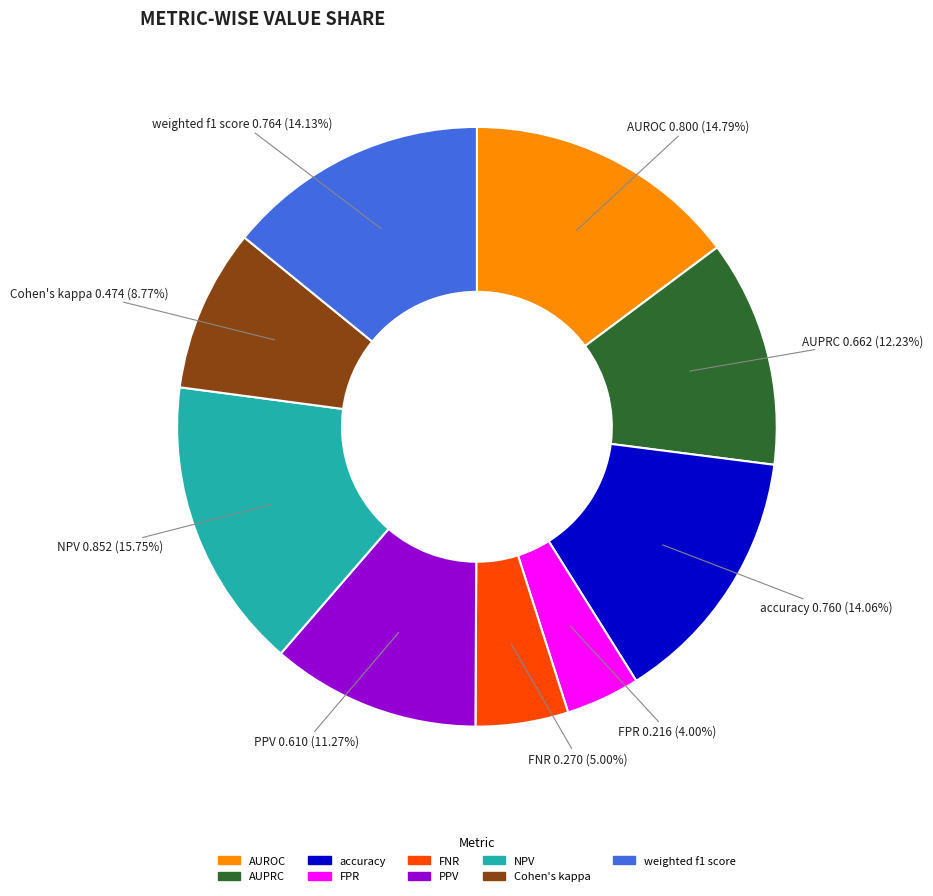

To the nearest percent, what portion does weighted f1 score represent?

14%